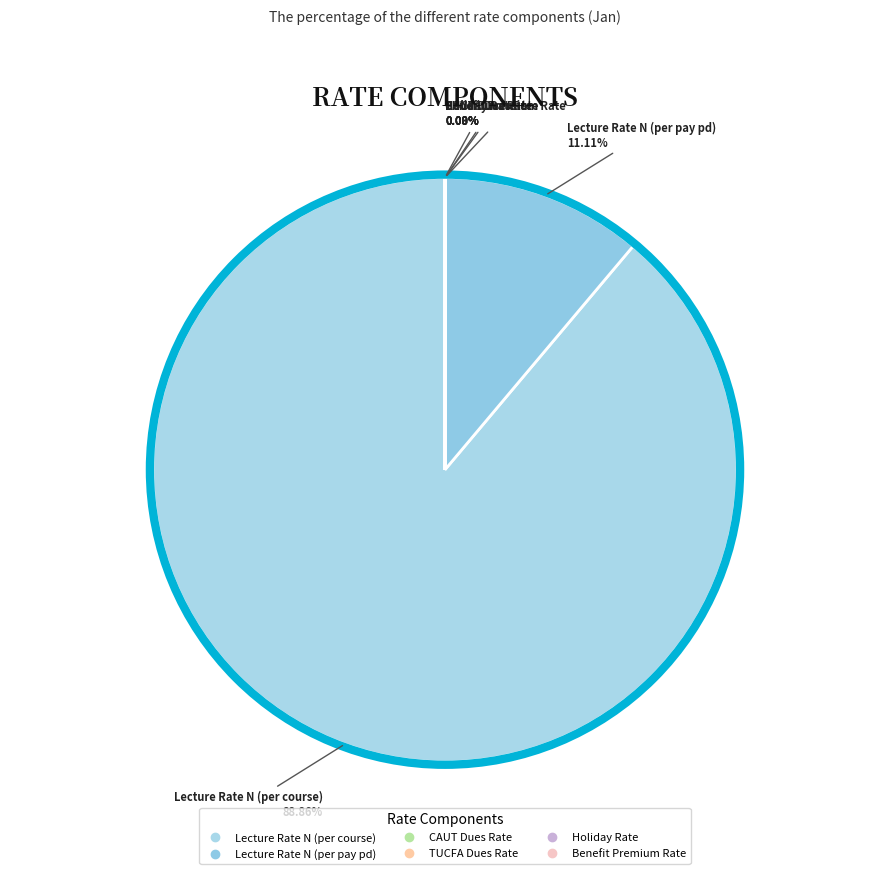

What is the change in value from Lecture Rate N (per course) to Holiday Rate?

-6232.0